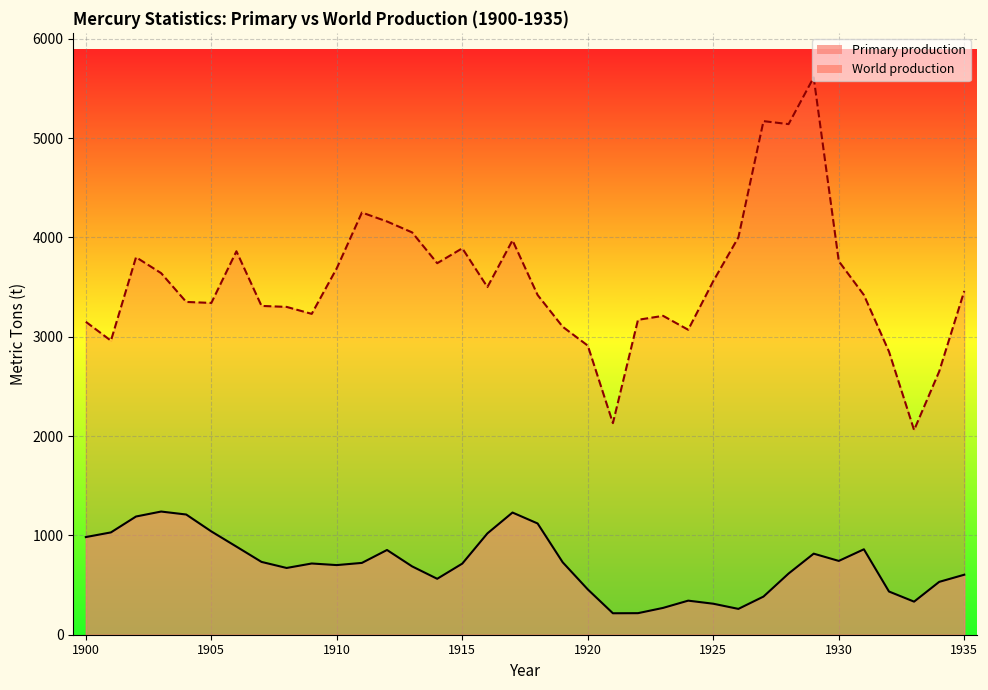

Which series has the largest range (max minus min)?

World production